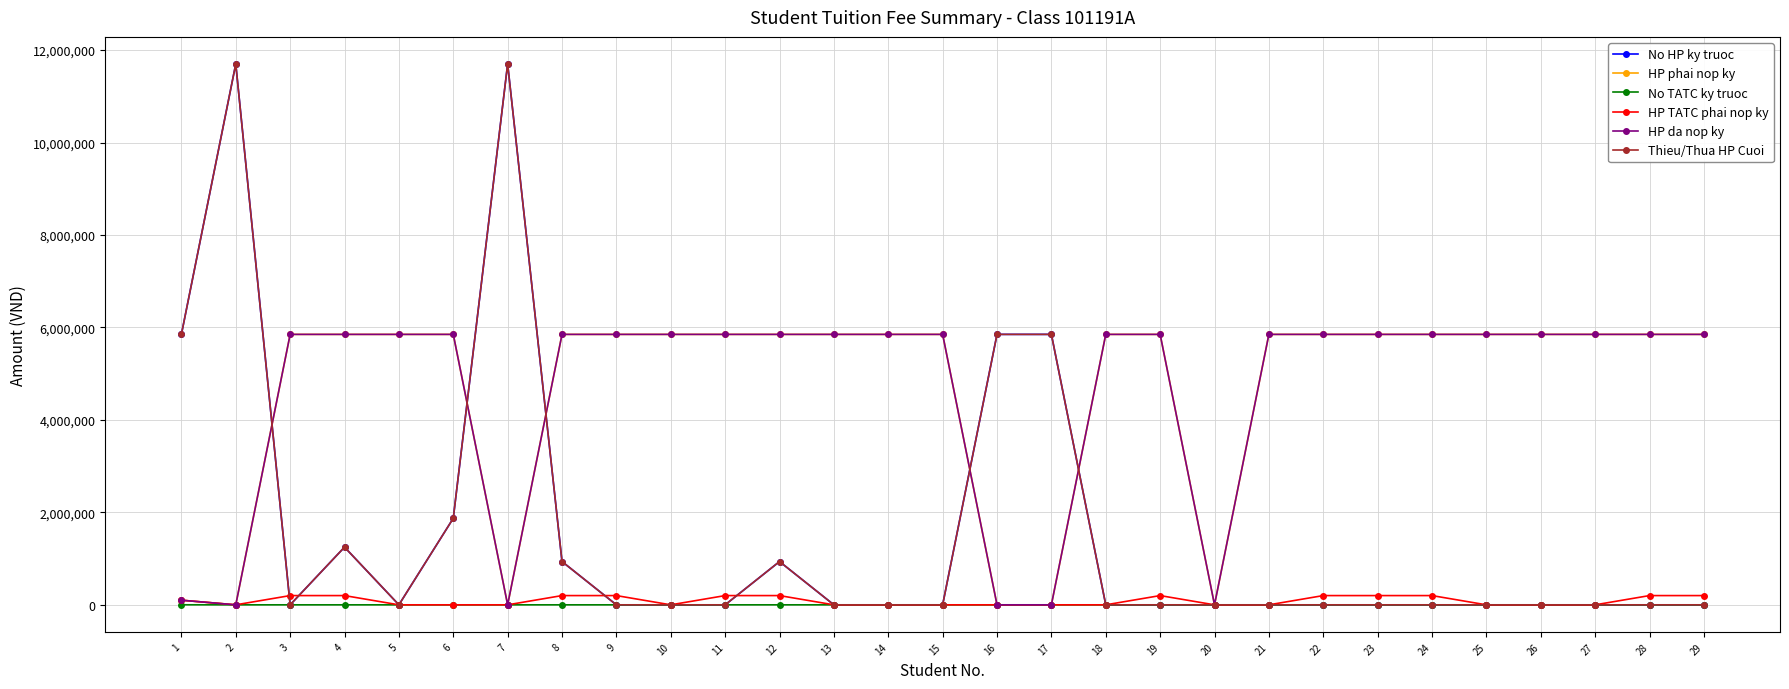

Rank the series at 2 from highest to lowest value.

No HP ky truoc, Thieu/Thua HP Cuoi, HP phai nop ky, No TATC ky truoc, HP TATC phai nop ky, HP da nop ky